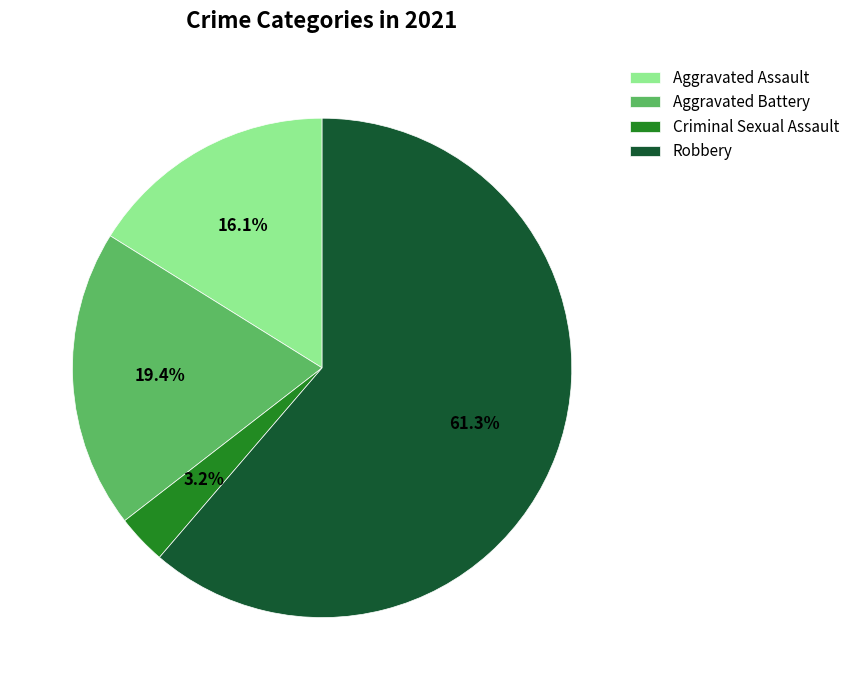

Which slice represents more than half of the pie?

Robbery